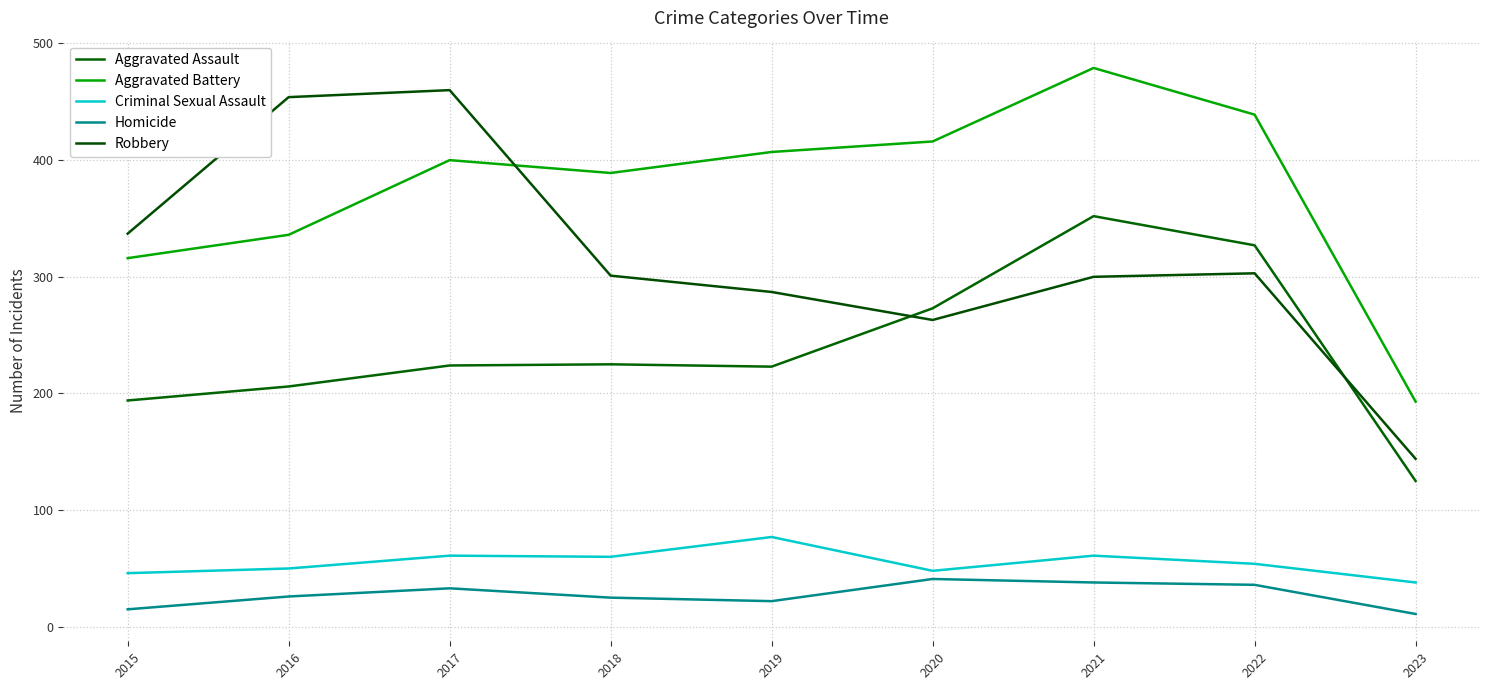

What is the minimum value for Robbery?

144